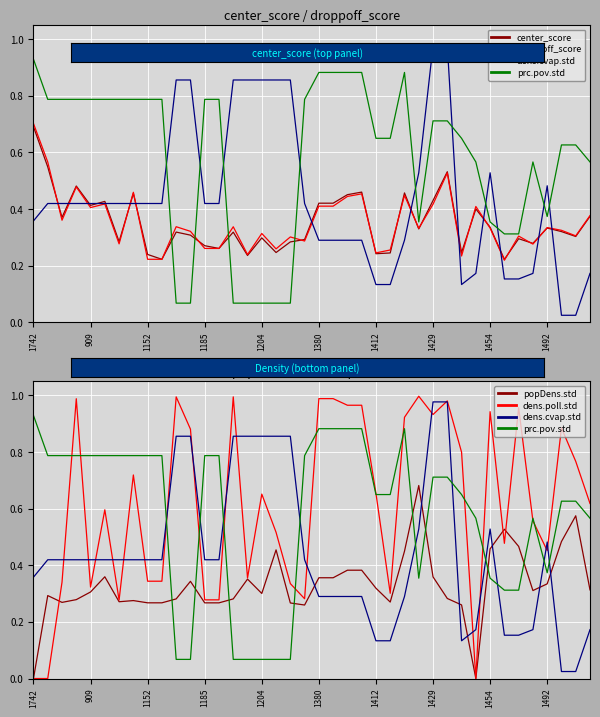

What are all the series names shown in the legend?

center_score, droppoff_score, dens.cvap.std, prc.pov.std, popDens.std, dens.poll.std